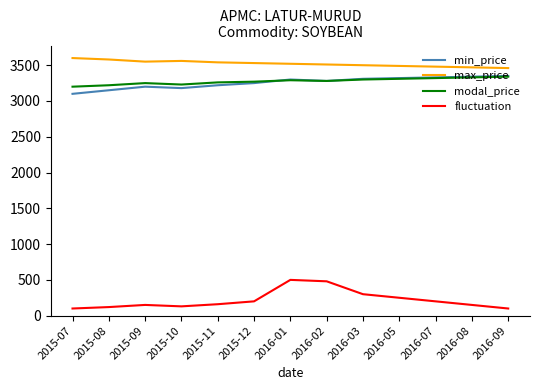

What is the total value across all series at 2015-10?

10100